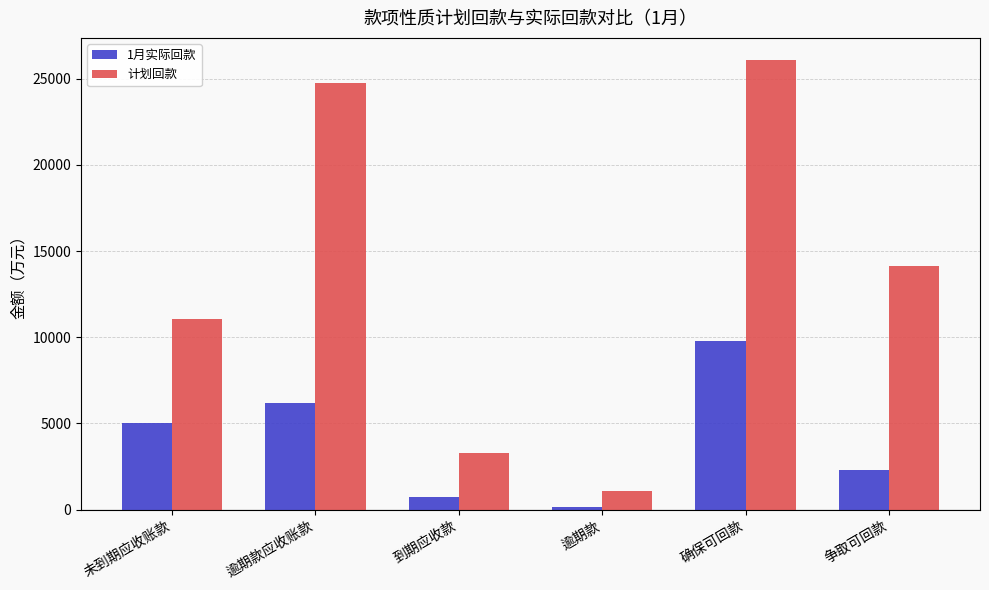

What is the label of the 6th bar from the right?

未到期应收账款